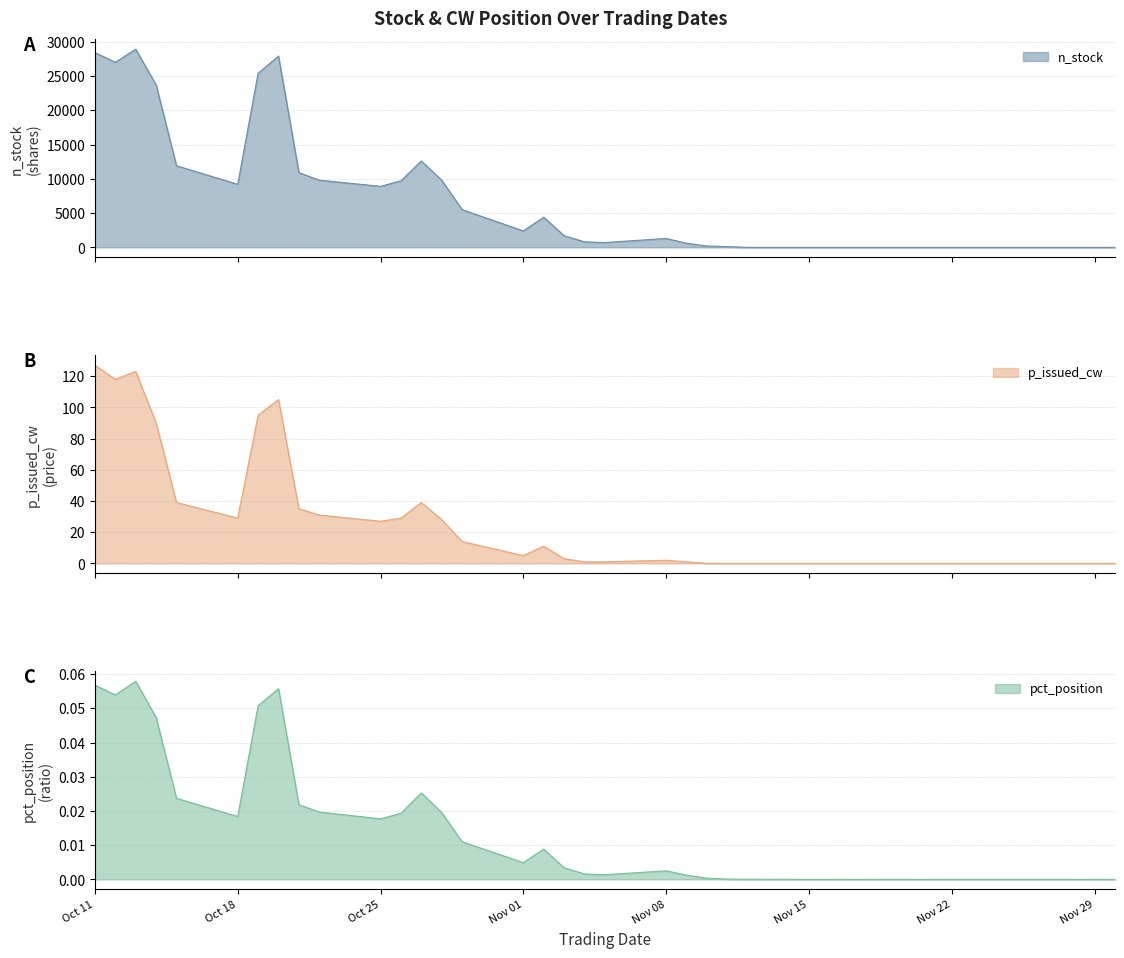

At 2021-11-17, list the series in order from largest to smallest.

pct_position, n_stock, p_issued_cw